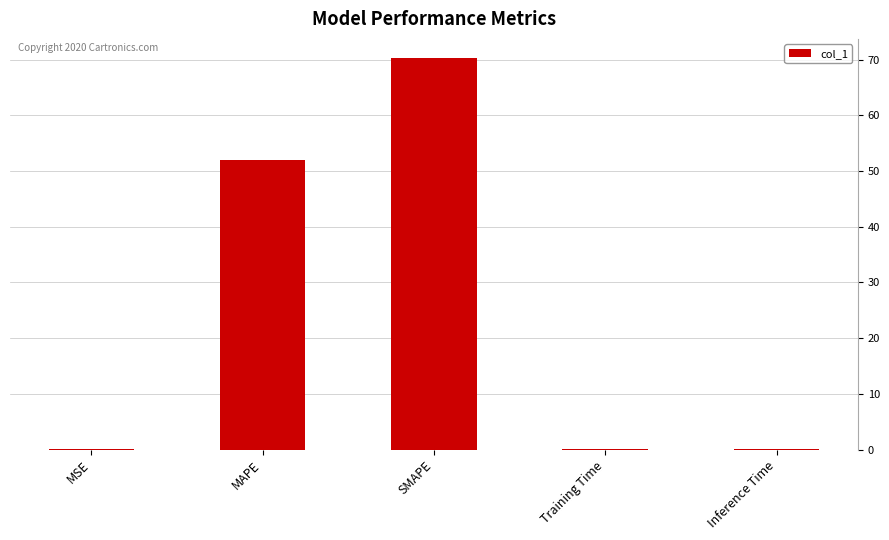

The value at MAPE is 52.0. True or false?

True